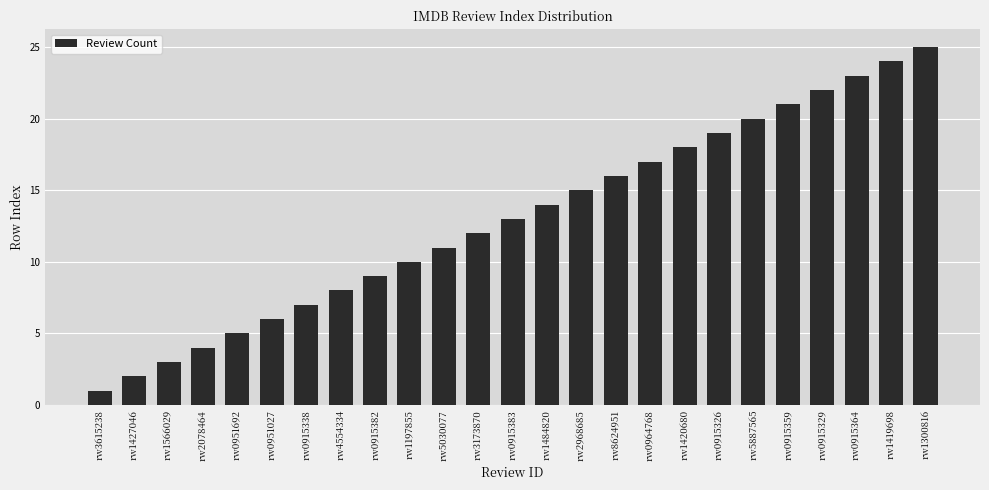

What is the label of the 9th bar from the left?

rw0915382